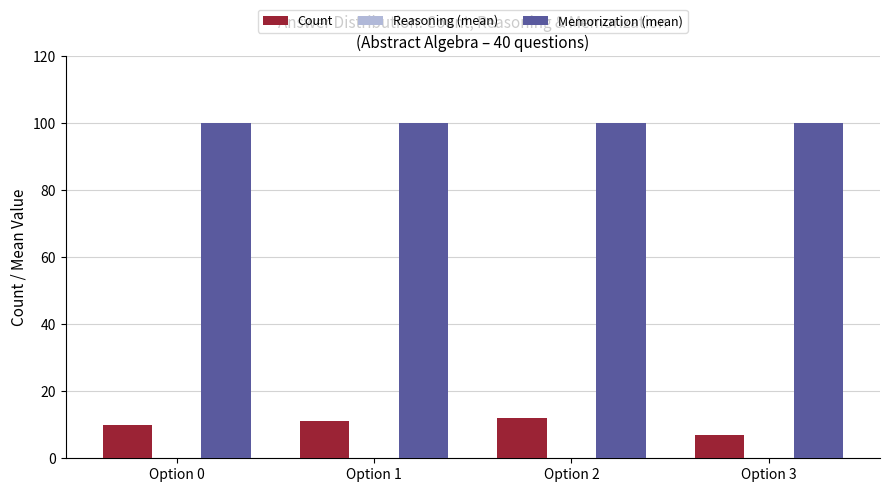

What is the maximum value shown in the chart?

100